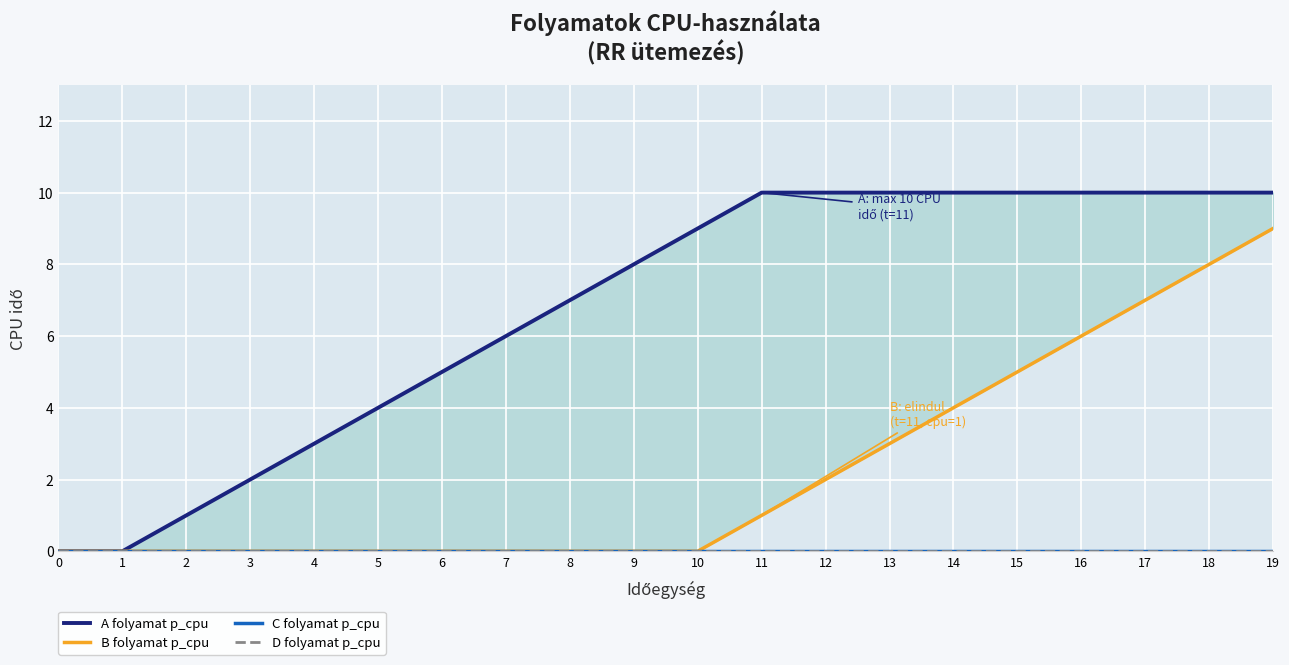

Between 5 and 8, which series saw the biggest shift?

A folyamat p_cpu